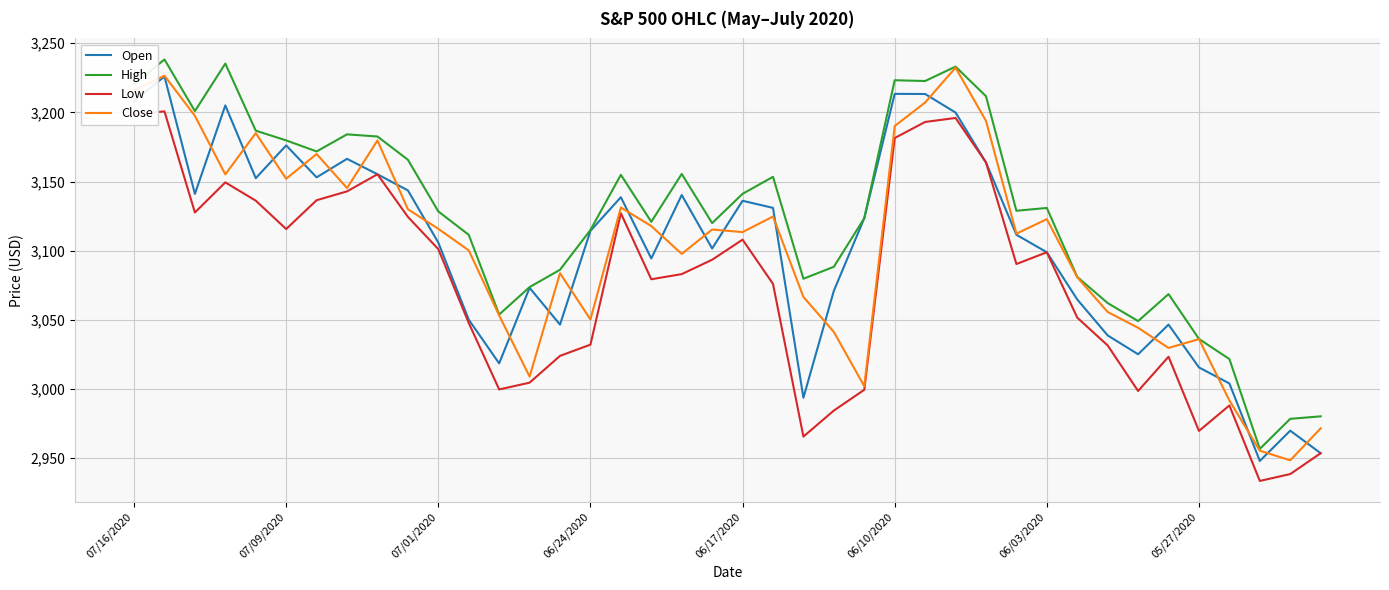

Which series has the largest total across all categories?

High